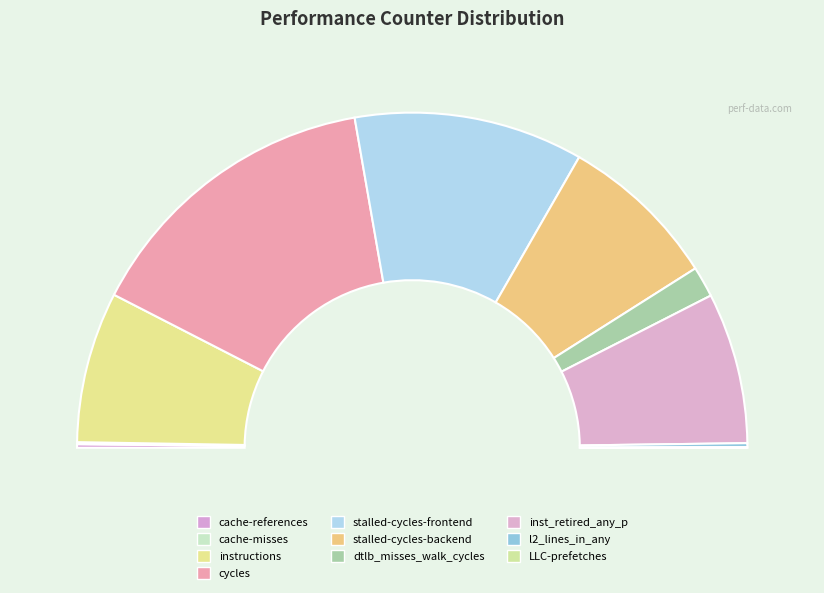

To the nearest percent, what is the average slice percentage?

10%